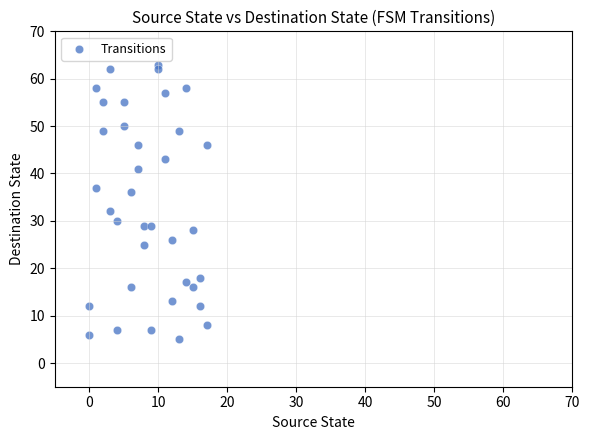

What is the range of Y values (max minus min)?

58